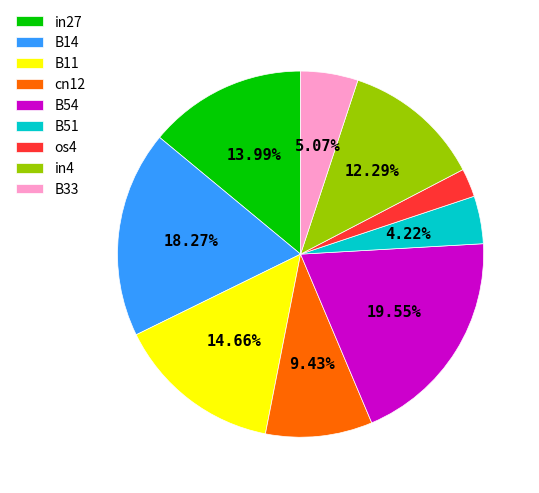

Does B33 represent more than half of the total?

No